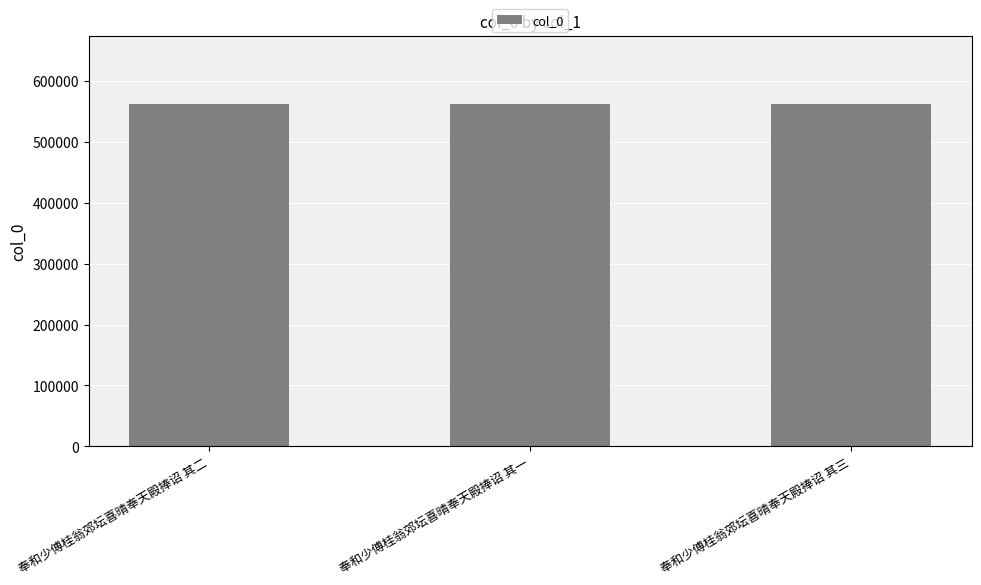

What is the ratio of the value at 奉和少傅桂翁郊坛喜晴奉天殿捧诏 其一 to the value at 奉和少傅桂翁郊坛喜晴奉天殿捧诏 其三?

1.0